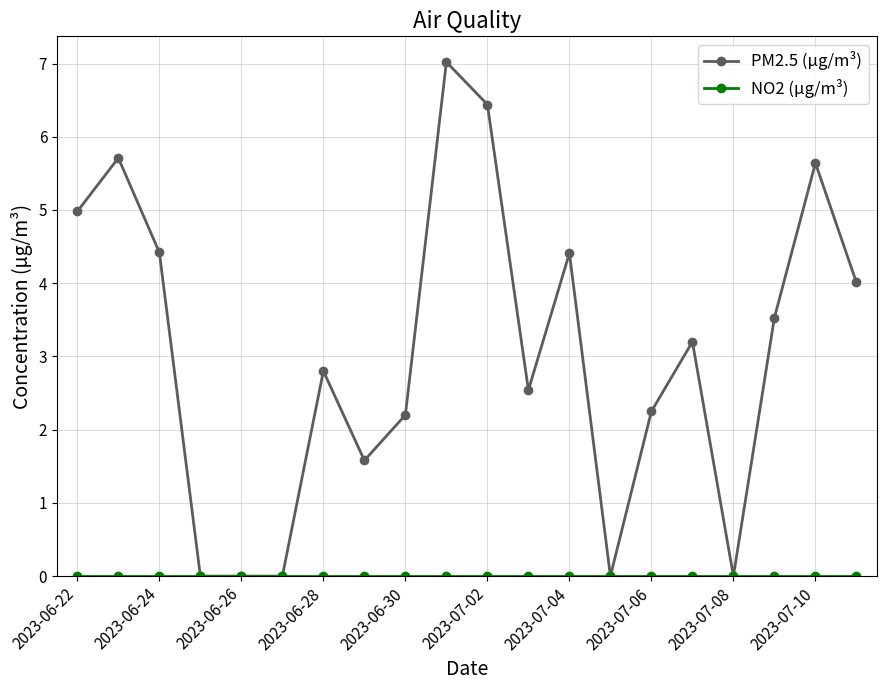

What is the value of the PM2.5 (μg/m³) point at the 3rd from the left?

4.4